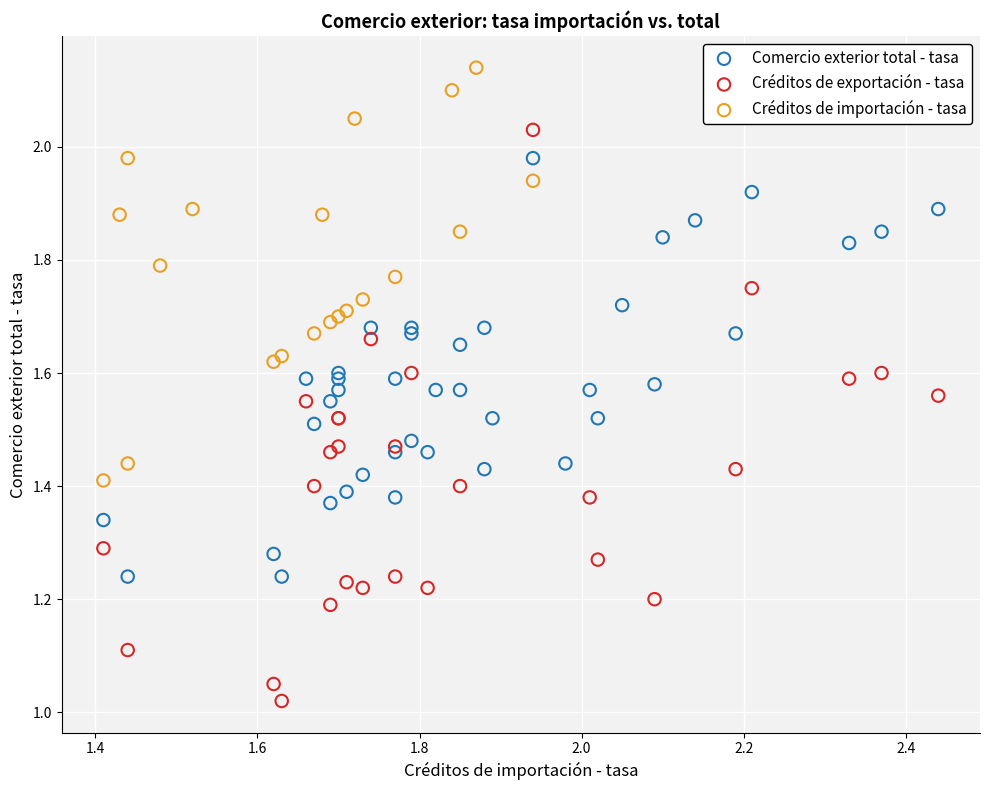

Which series has the largest Y range (max minus min)?

Créditos de exportación - tasa